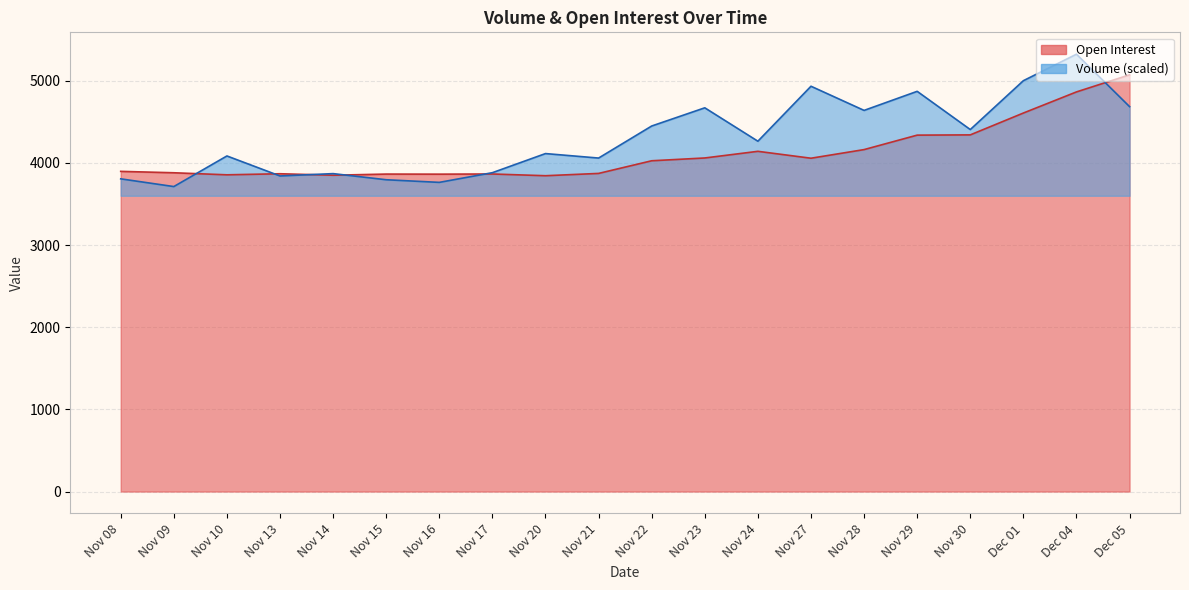

What is the difference between the maximum and second lowest values in the Open Interest series?

1222.0